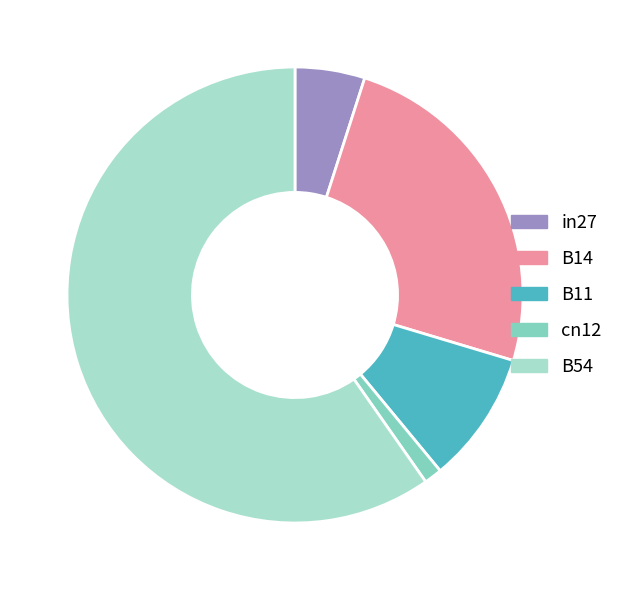

Rank the categories by value from lowest to highest.

cn12, in27, B11, B14, B54